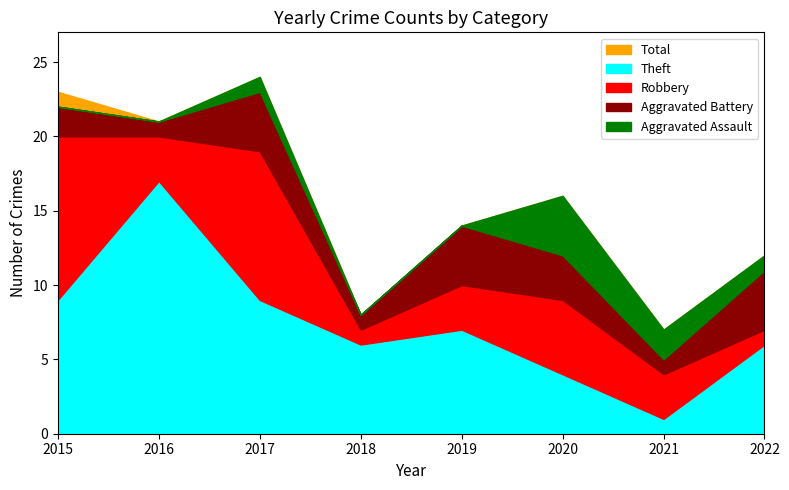

Where is the first local maximum for Aggravated Battery?

2017